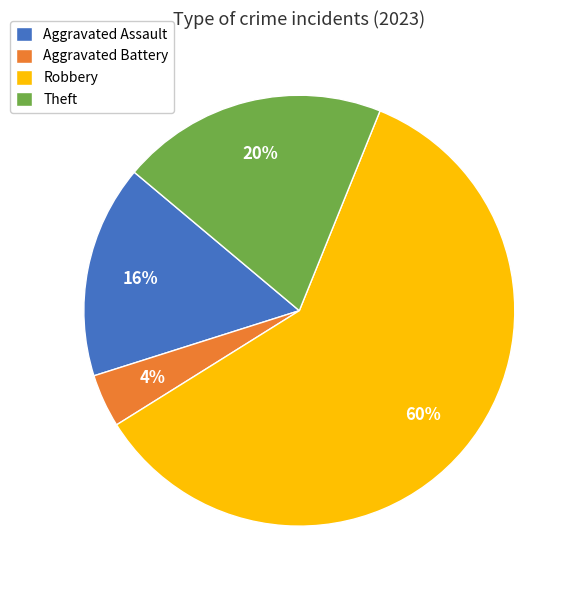

What percentage is the Theft slice, to the nearest percent?

20%